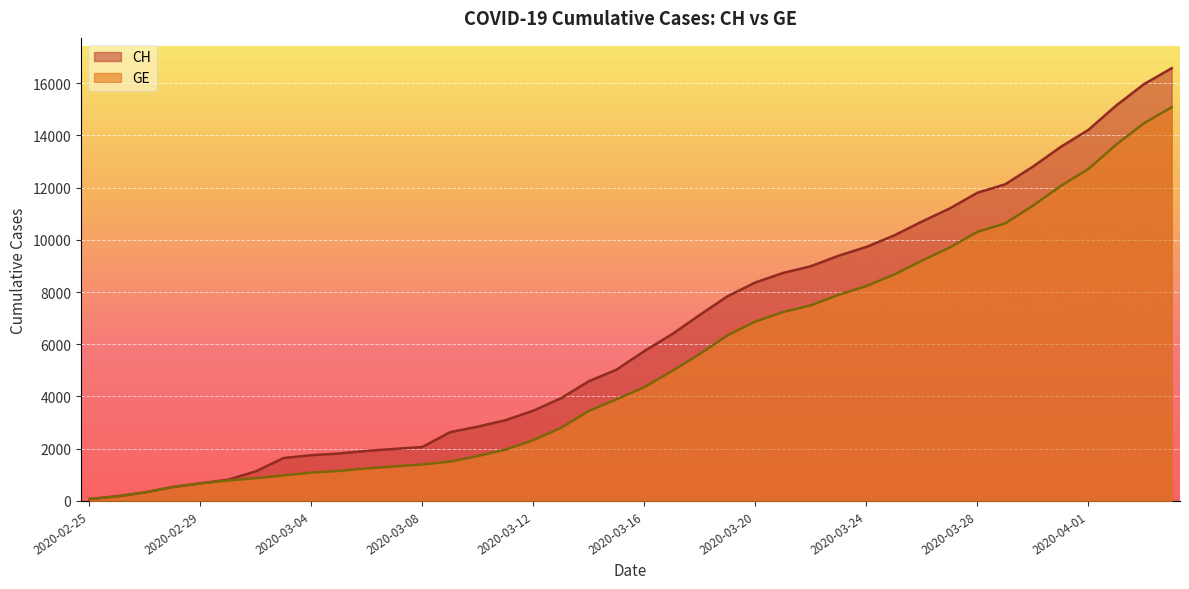

Reading right to left, extract all data points from this chart.

CH: 2020-04-04=16574	2020-04-03=15961	2020-04-02=15144	2020-04-01=14211	2020-03-31=13558	2020-03-30=12804	2020-03-29=12126	2020-03-28=11804	2020-03-27=11201	2020-03-26=10700	2020-03-25=10168	2020-03-24=9729	2020-03-23=9392	2020-03-22=8990	2020-03-21=8733	2020-03-20=8368	2020-03-19=7842	2020-03-18=7128	2020-03-17=6388	2020-03-16=5741	2020-03-15=5030	2020-03-14=4586	2020-03-13=3936	2020-03-12=3458	2020-03-11=3093	2020-03-10=2847	2020-03-09=2635	2020-03-08=2067	2020-03-07=1994	2020-03-06=1917	2020-03-05=1817	2020-03-04=1753	2020-03-03=1644	2020-03-02=1135	2020-03-01=812	2020-02-29=673	2020-02-28=533	2020-02-27=326	2020-02-26=178	2020-02-25=72
GE: 2020-04-04=15077	2020-04-03=14464	2020-04-02=13647	2020-04-01=12714	2020-03-31=12061	2020-03-30=11307	2020-03-29=10629	2020-03-28=10307	2020-03-27=9704	2020-03-26=9203	2020-03-25=8671	2020-03-24=8232	2020-03-23=7895	2020-03-22=7493	2020-03-21=7236	2020-03-20=6871	2020-03-19=6345	2020-03-18=5631	2020-03-17=4976	2020-03-16=4359	2020-03-15=3894	2020-03-14=3450	2020-03-13=2800	2020-03-12=2332	2020-03-11=1967	2020-03-10=1721	2020-03-09=1509	2020-03-08=1396	2020-03-07=1323	2020-03-06=1246	2020-03-05=1149	2020-03-04=1085	2020-03-03=978	2020-03-02=870	2020-03-01=782	2020-02-29=673	2020-02-28=533	2020-02-27=326	2020-02-26=178	2020-02-25=72